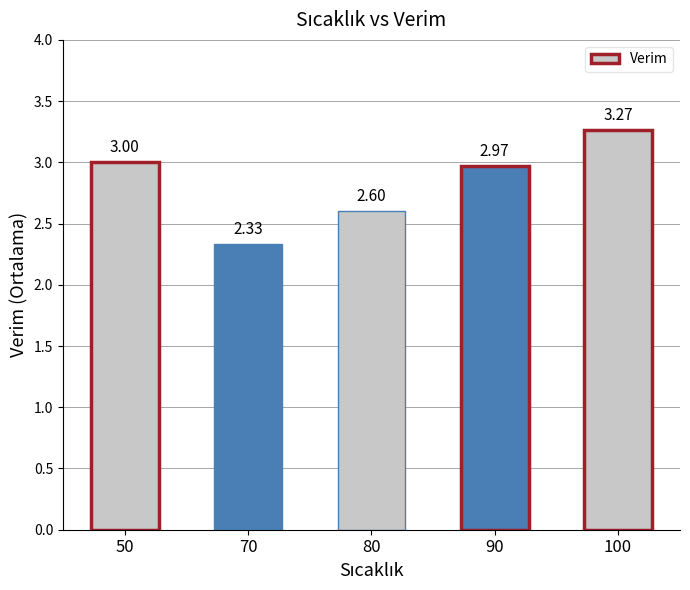

Rank the categories by value from lowest to highest.

70, 80, 90, 50, 100